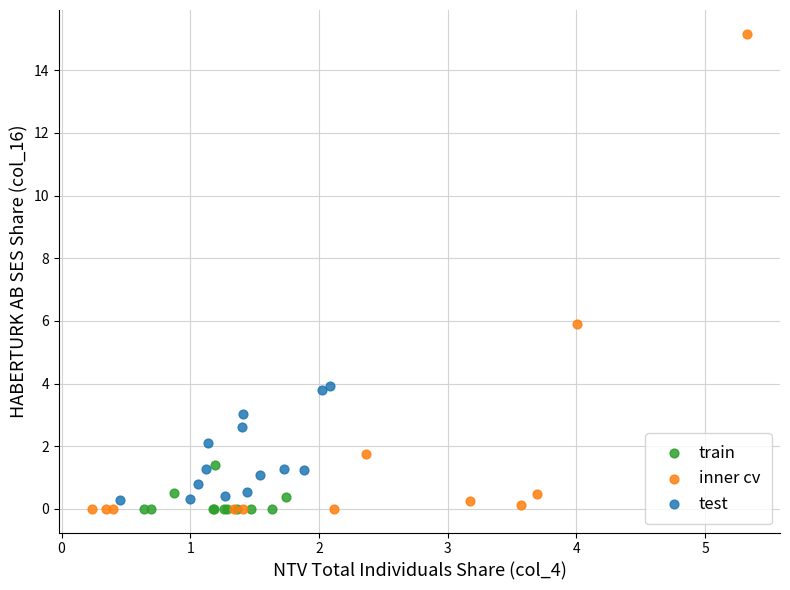

Which series has the widest spread of Y values?

inner cv